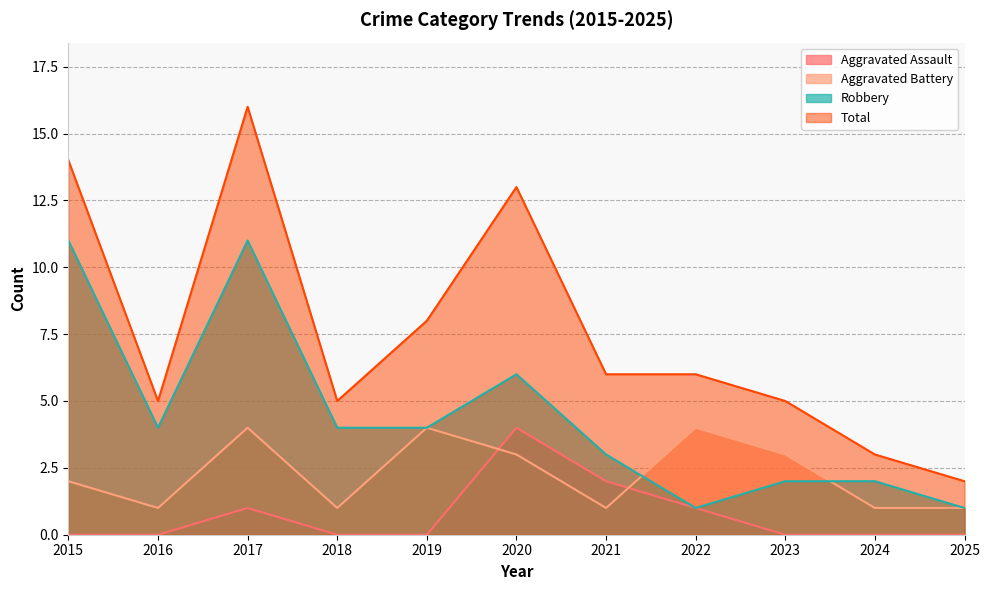

Does the chart have visible grid lines?

Yes